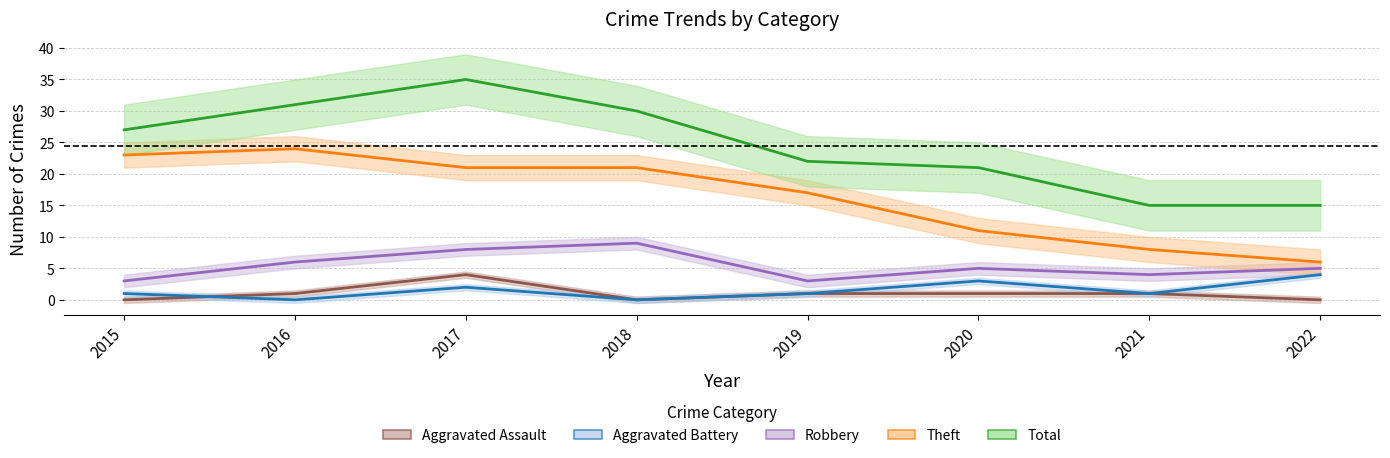

Reading right to left, list all the values displayed in this chart.

Aggravated Assault: 0	1	1	1	0	4	1	0
Aggravated Battery: 4	1	3	1	0	2	0	1
Robbery: 5	4	5	3	9	8	6	3
Theft: 6	8	11	17	21	21	24	23
Total: 15	15	21	22	30	35	31	27